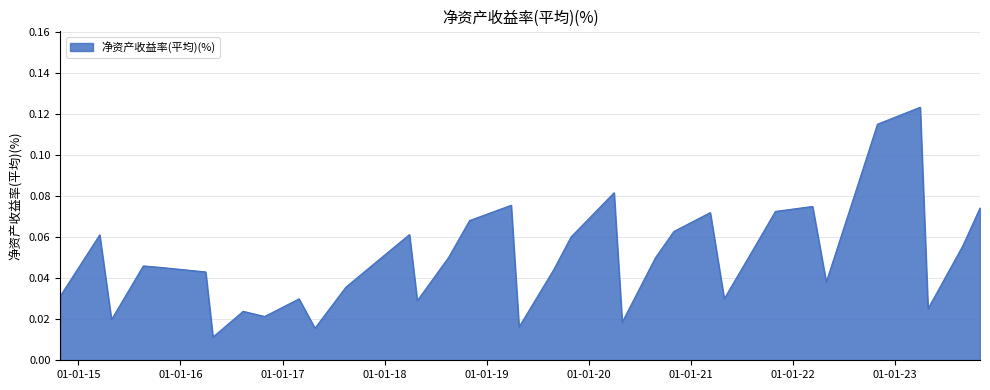

How many interior local valleys (lower than both neighbors) does the data have?

10